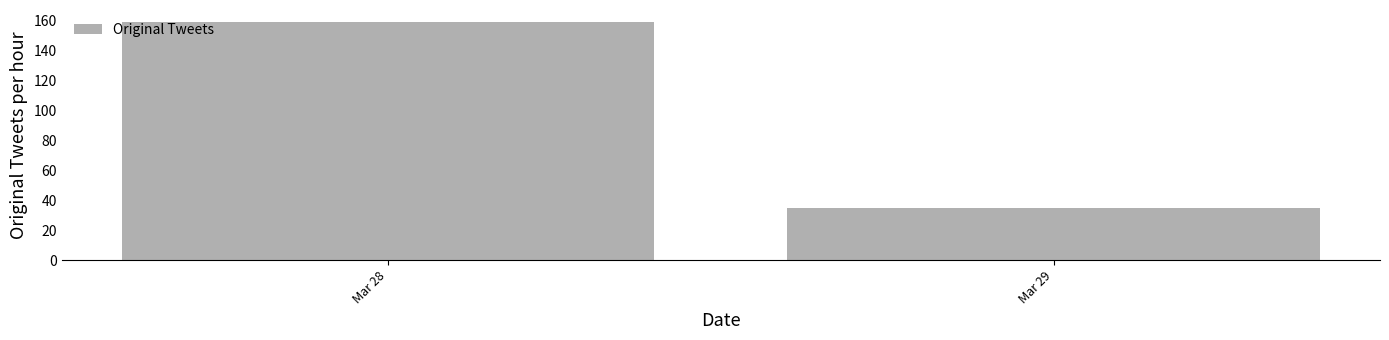

Reading left to right, list all the values displayed in this chart.

Mar 28=159	Mar 29=35